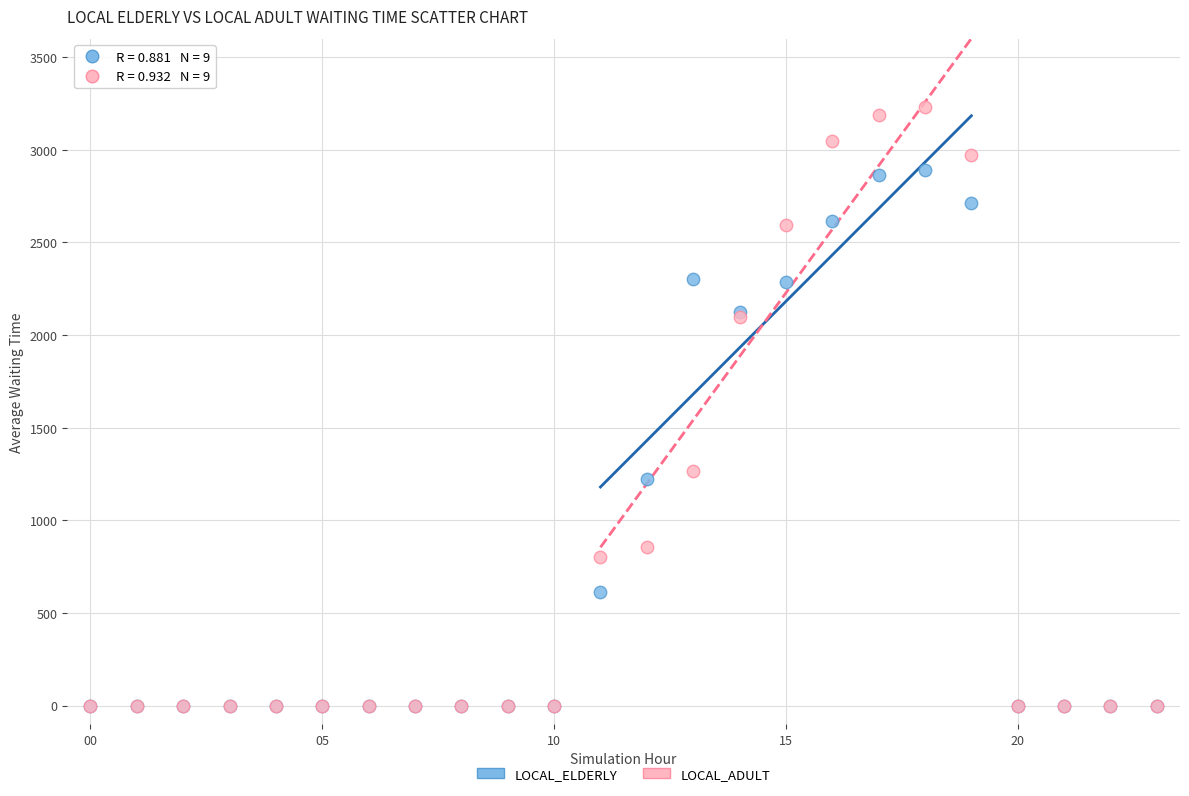

What are all the series names shown in the legend?

LOCAL_ELDERLY, LOCAL_ADULT